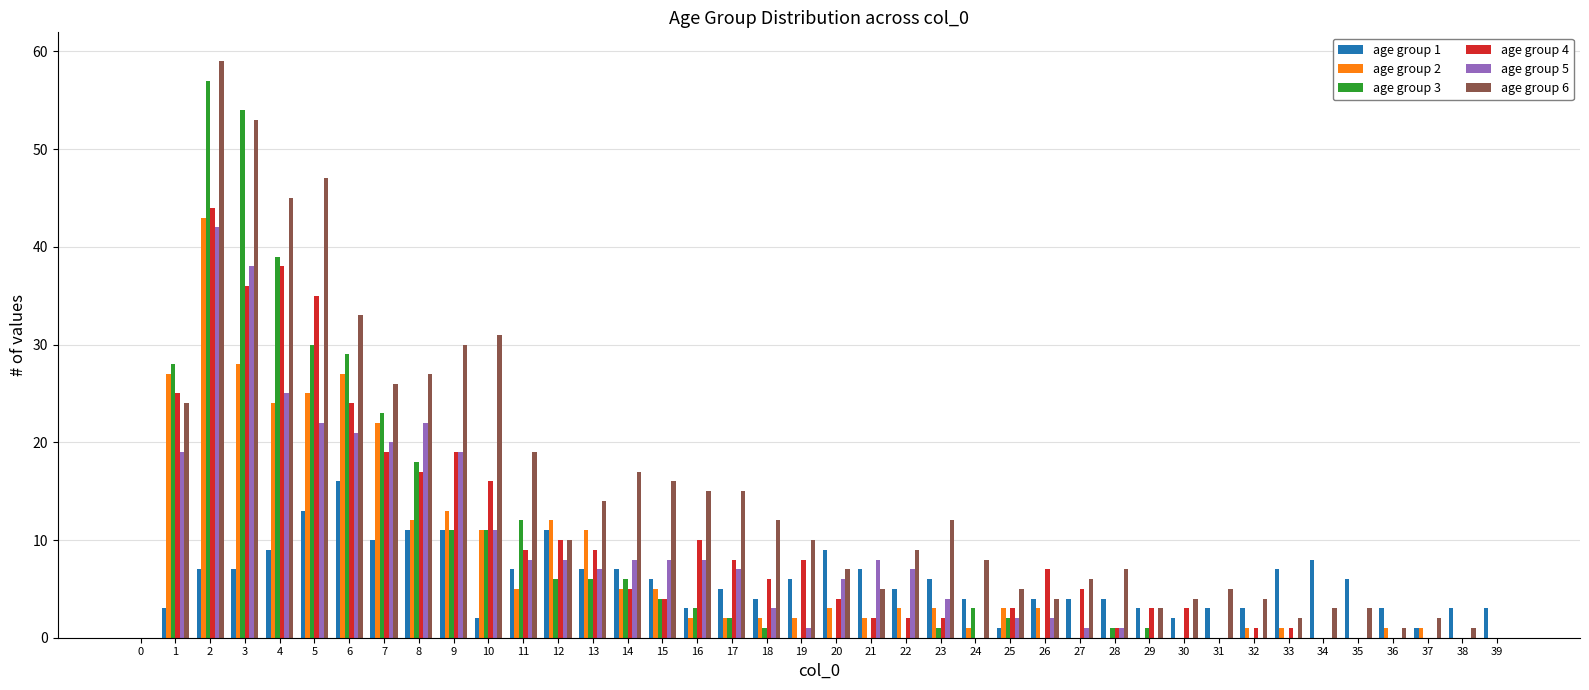

Is the value of age group 4 at 12 greater than the value of age group 5 at 18?

Yes